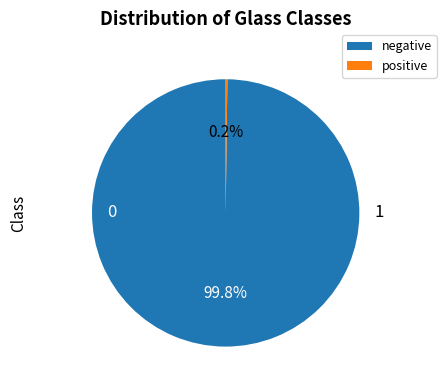

Which slice is the largest?

negative